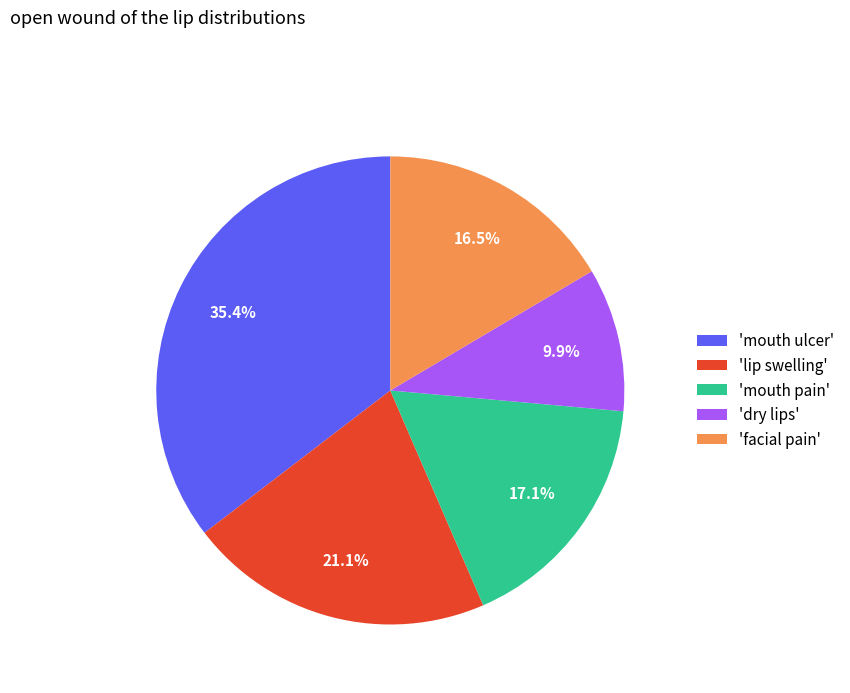

Which has a higher value, 'mouth ulcer' or 'dry lips'?

'mouth ulcer'